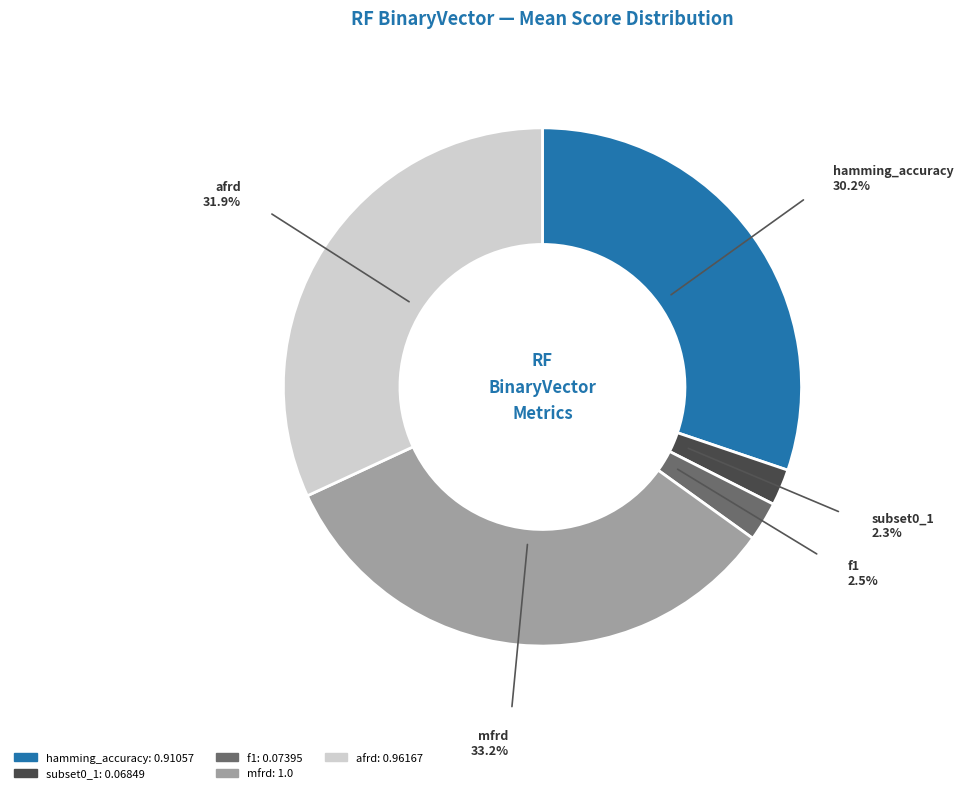

Between f1 and afrd, which is larger?

afrd